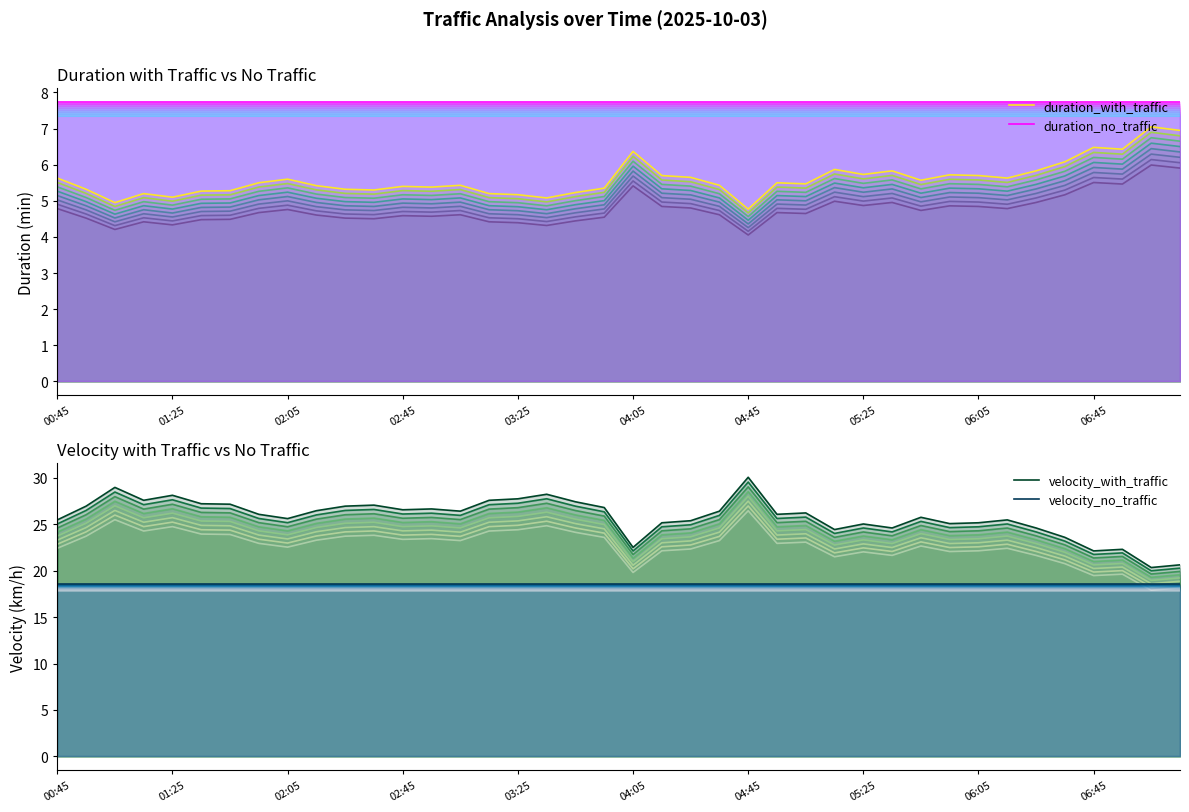

What is the difference between the highest and lowest values at 02:05?

24.0